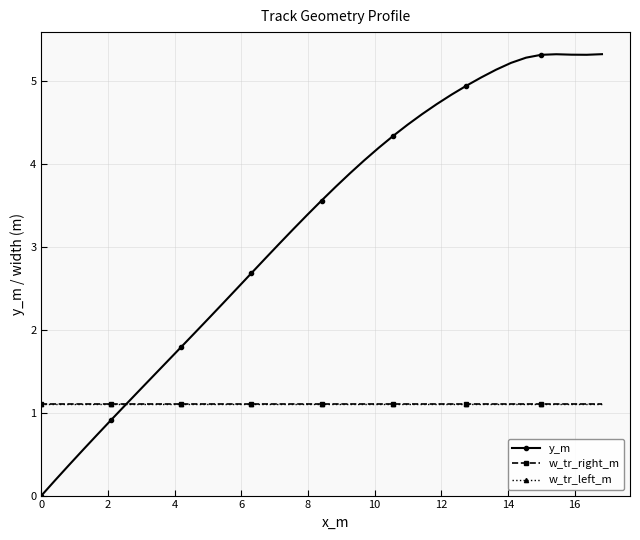

Does the chart have visible grid lines?

Yes